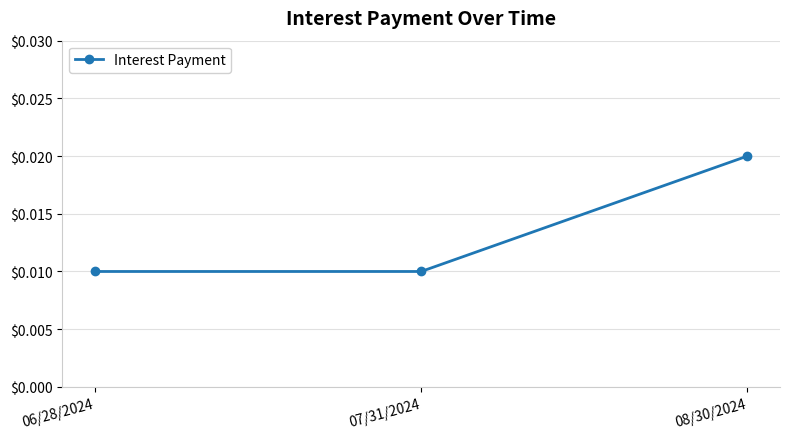

Which has a higher value, 08/30/2024 or 07/31/2024?

08/30/2024